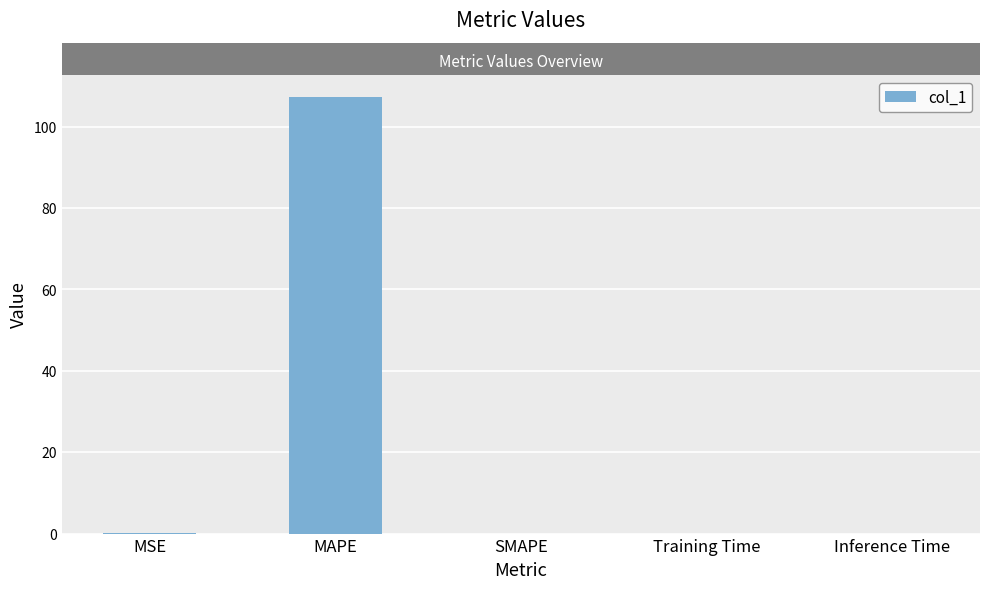

The chart shows a value of 0.0 at Inference Time. True or false?

True